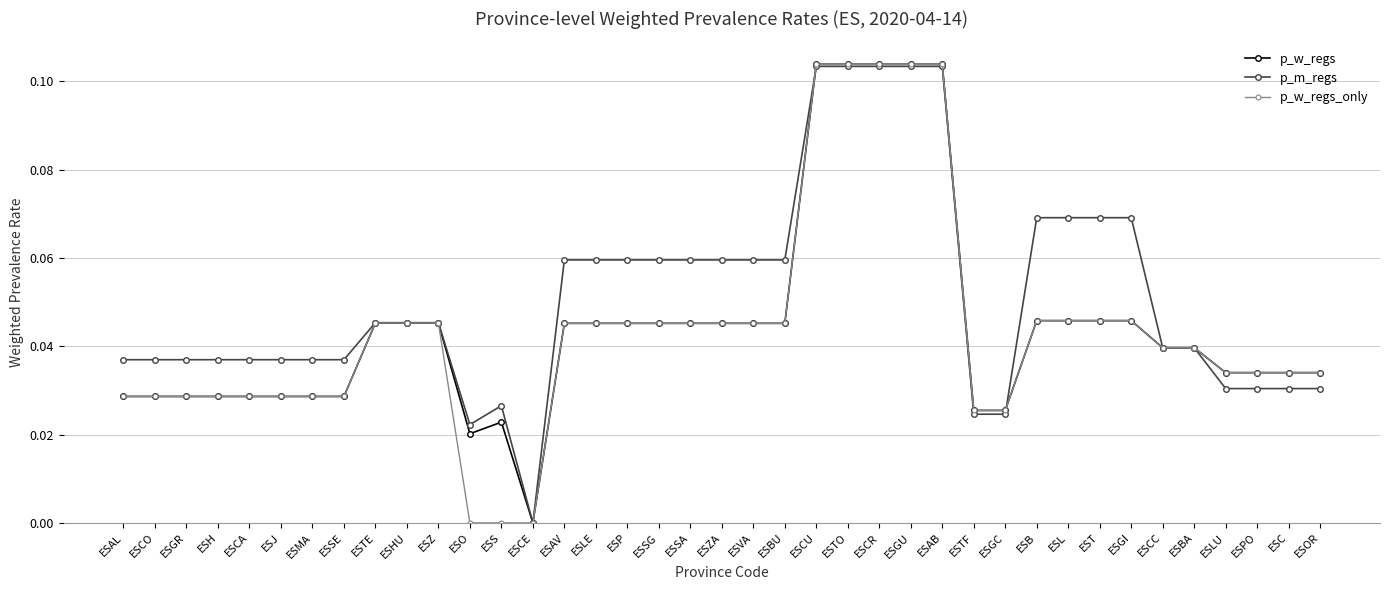

How many series are shown in this chart?

3